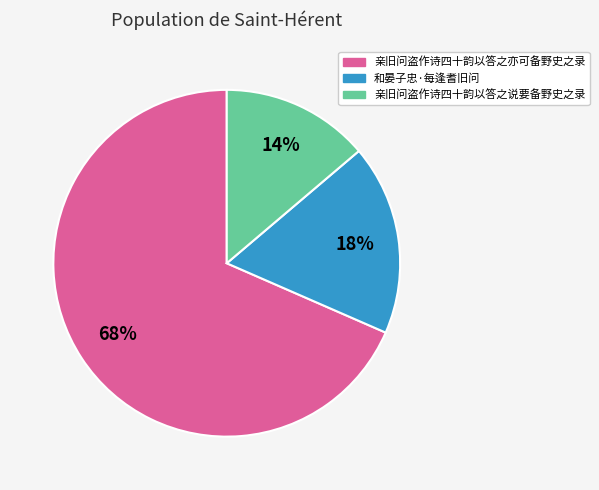

Combined, do 亲旧问盗作诗四十韵以答之亦可备野史之录 and 和晏子忠·每逢耆旧问 account for over 50%?

Yes